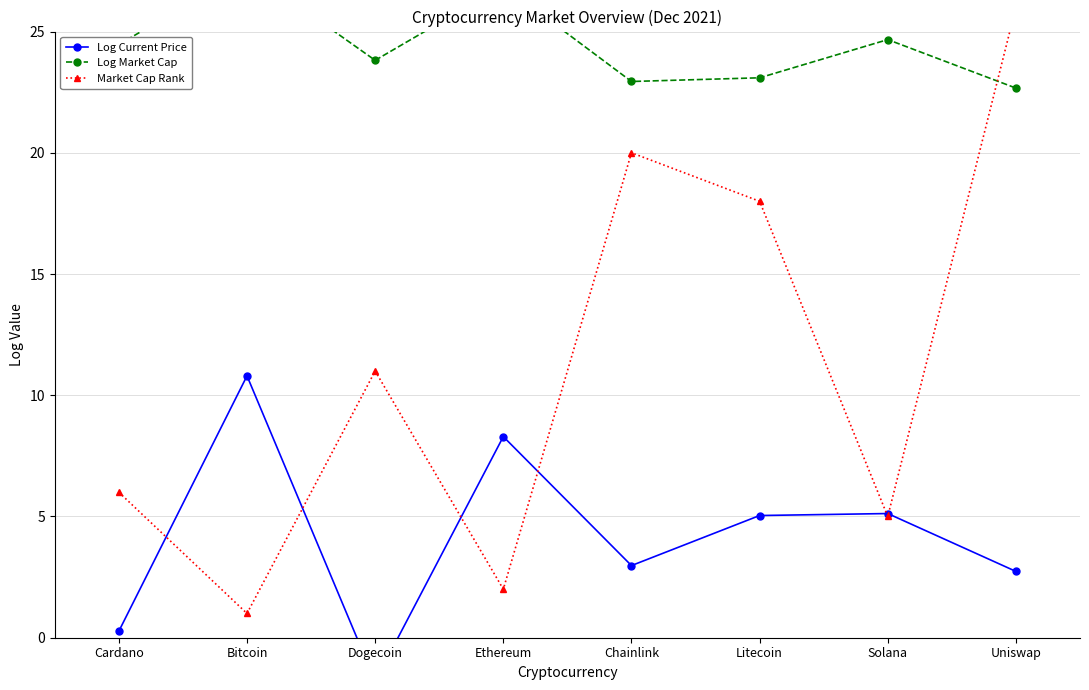

Which series has the largest total across all categories?

Log Market Cap